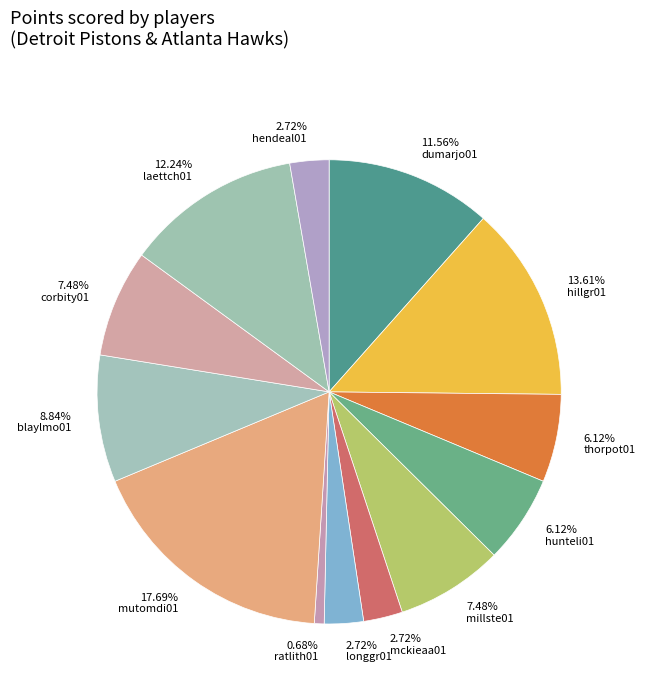

How many slices are in this pie chart?

13